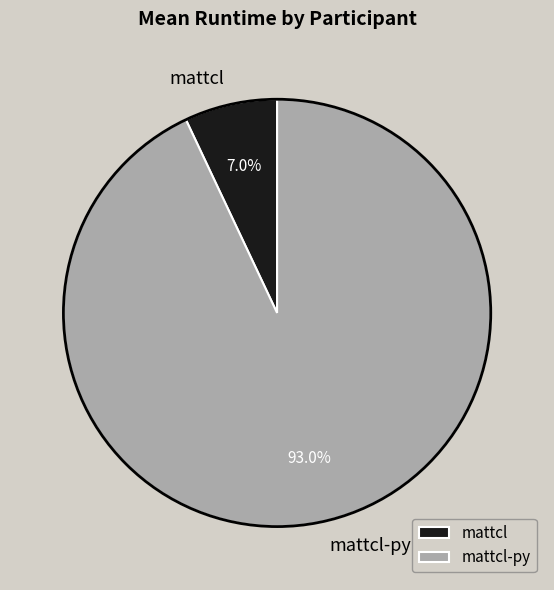

What percentage is the mattcl-py slice, to the nearest percent?

93%